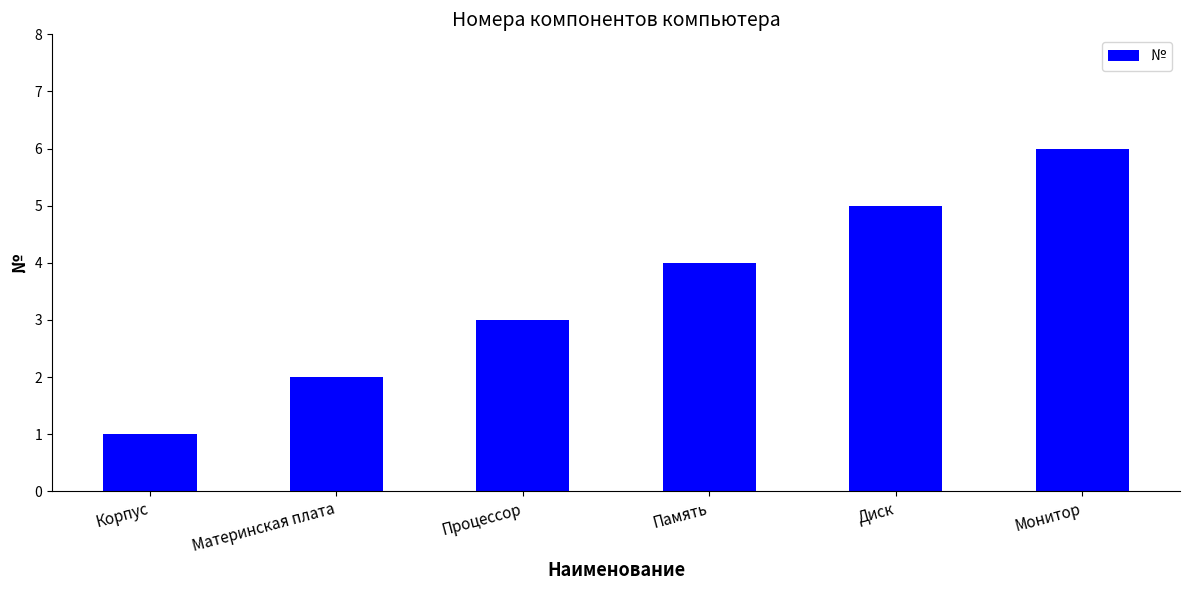

What value does the data have at Материнская плата?

2